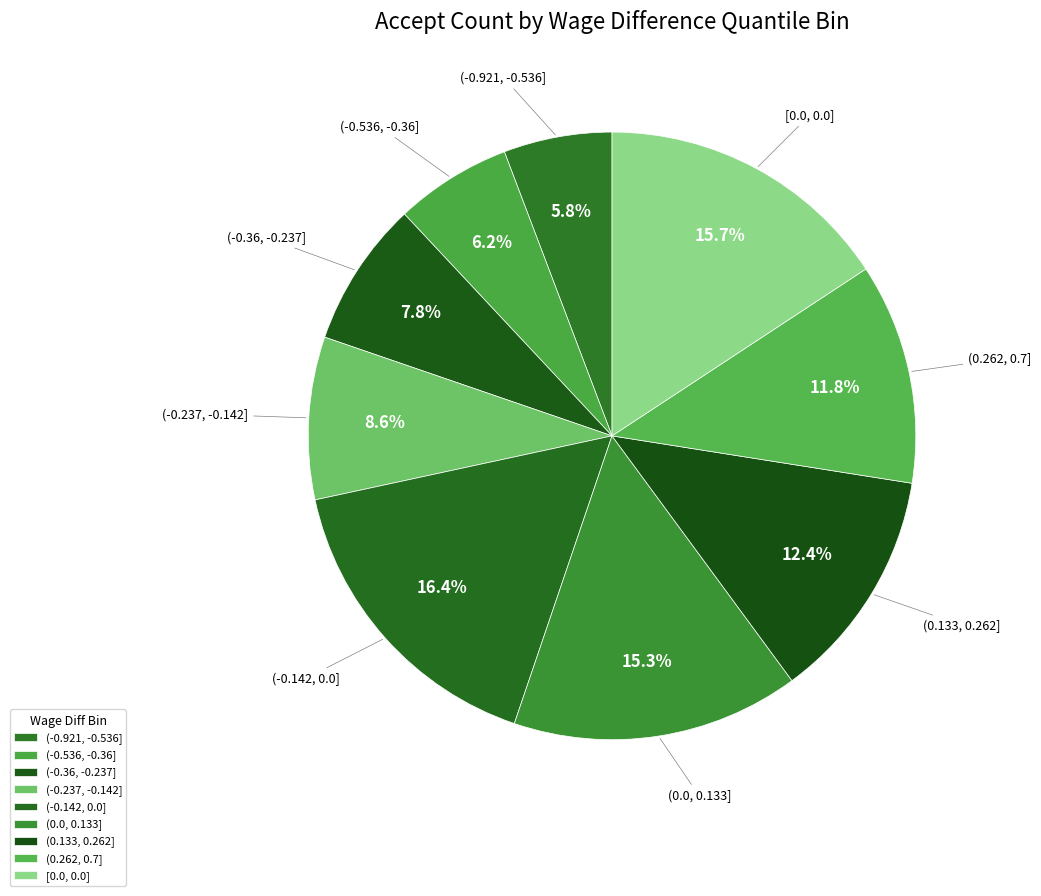

Count the number of slices in the pie.

9